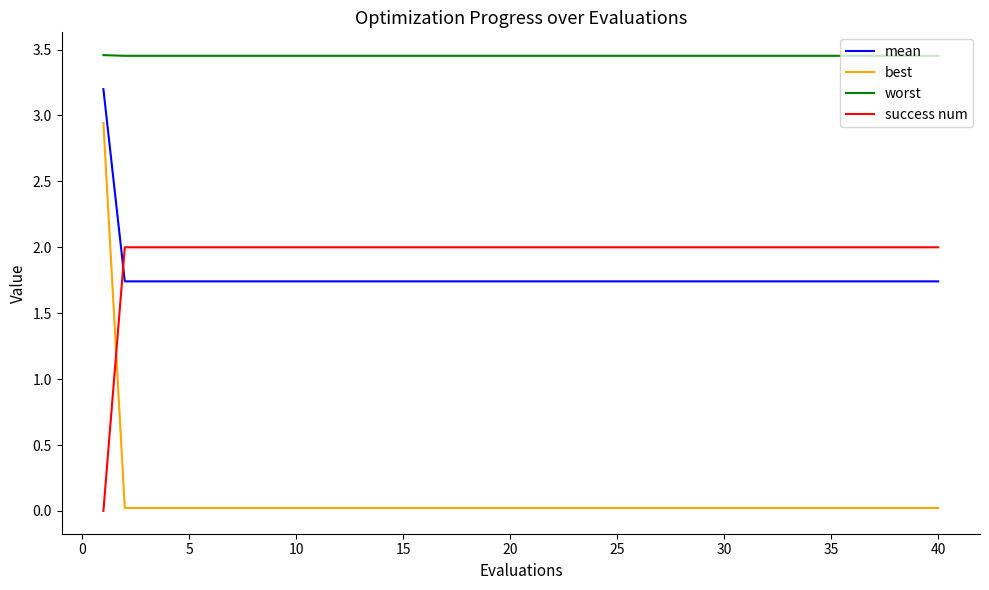

Which series has the largest total across all categories?

worst